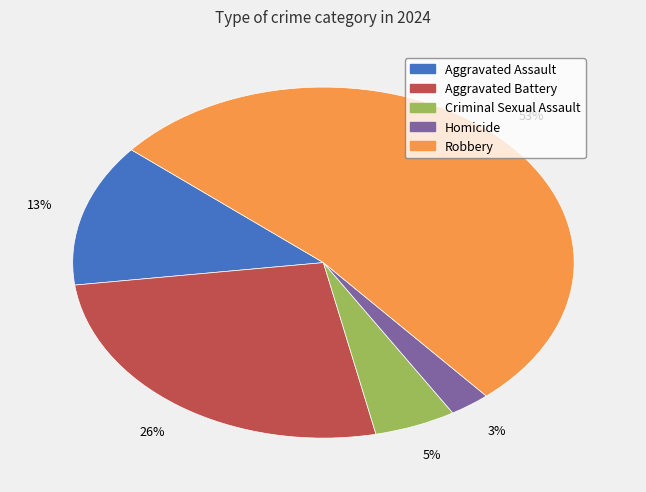

Is it true that Criminal Sexual Assault is 1% of the pie?

False